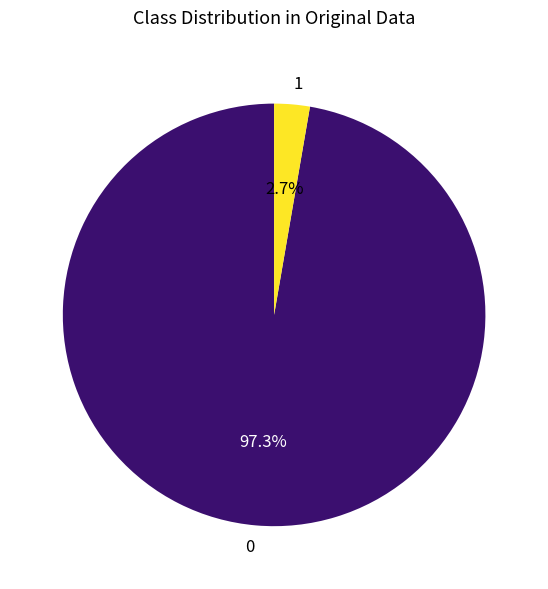

What percentage is NOT represented by 1?

97.3%